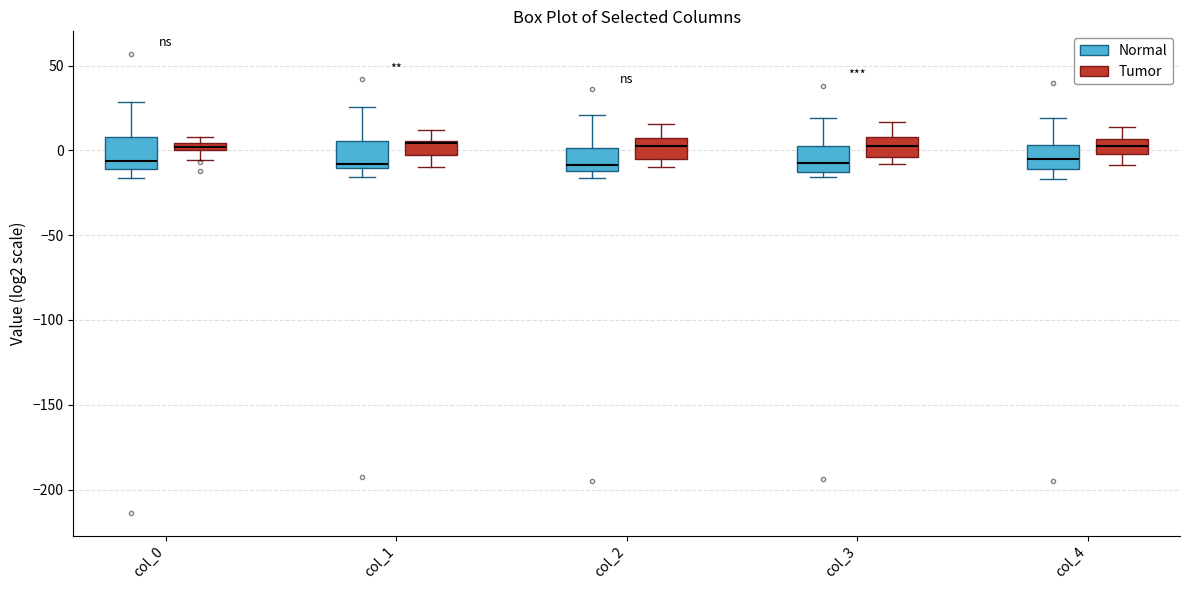

Where is the lower edge of the box for col_4 (Normal) on the y-axis? The values are not printed on the chart, so give them approximately, as read against the axis.

-10